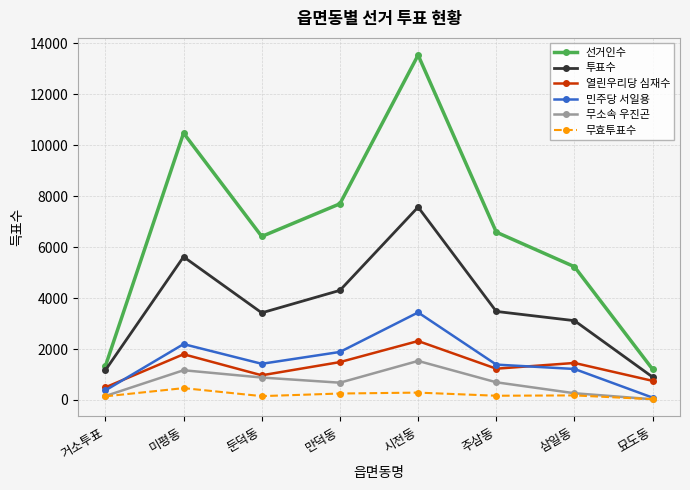

True or false: 열린우리당 심재수 and 무효투표수 intersect in this chart.

False